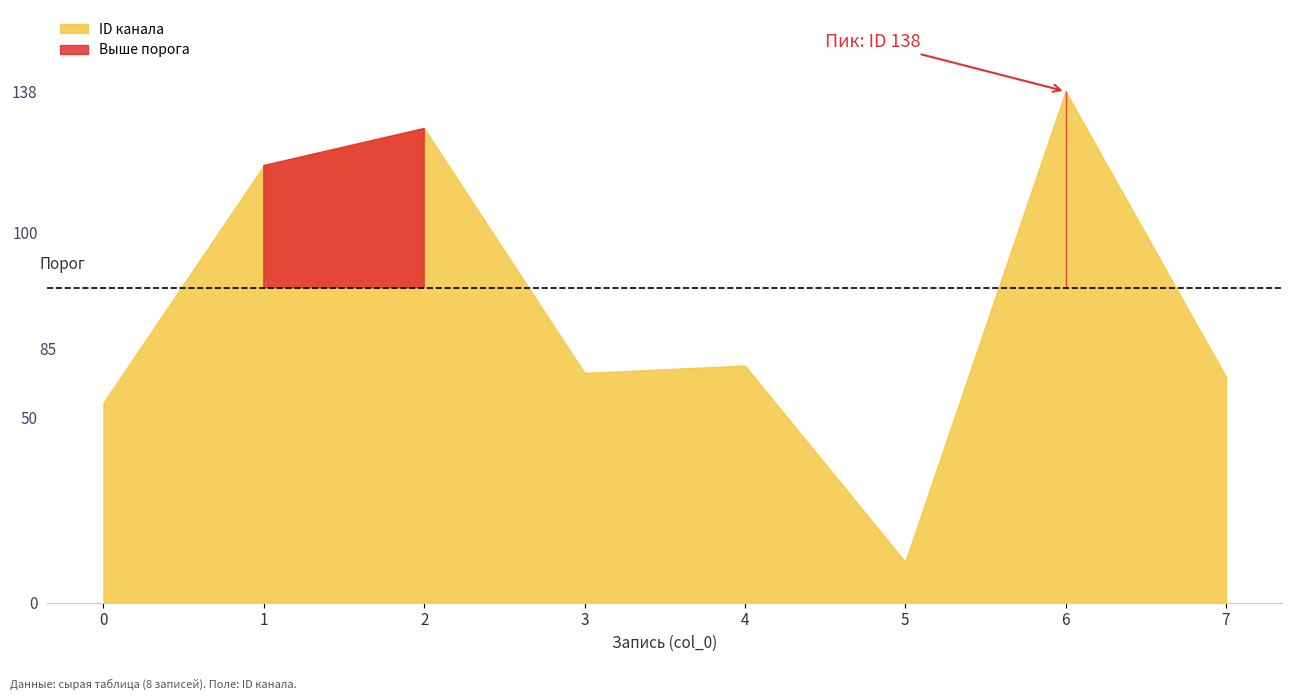

What is the difference between the second highest and minimum values?

117